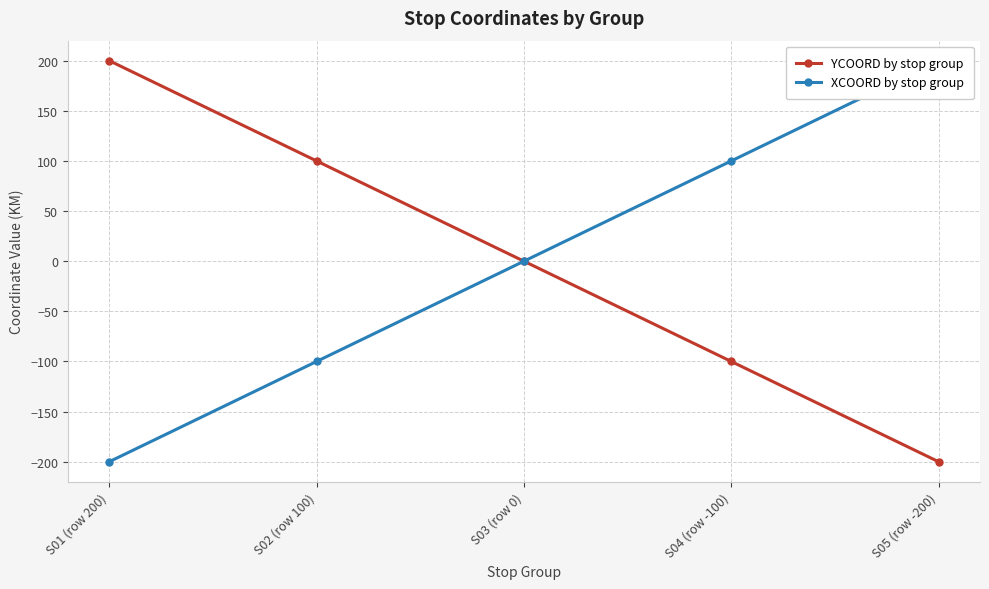

Reading right to left, list all the values displayed in this chart.

YCOORD by stop group: -200	-100	0	100	200
XCOORD by stop group: 200	100	0	-100	-200